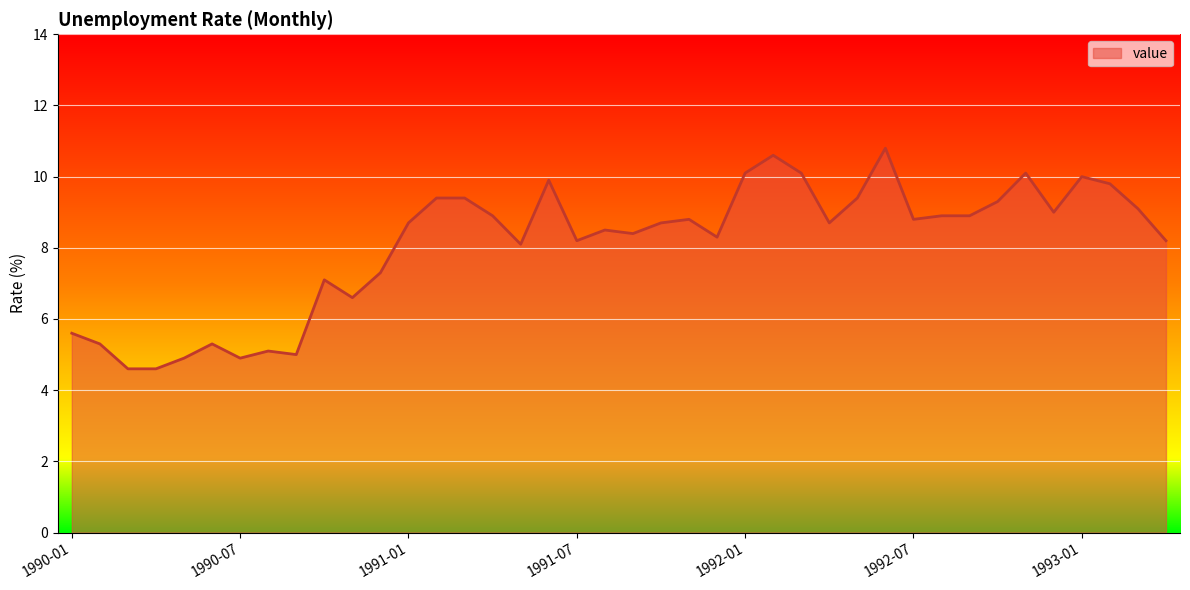

What is the difference between the maximum and minimum values?

6.2